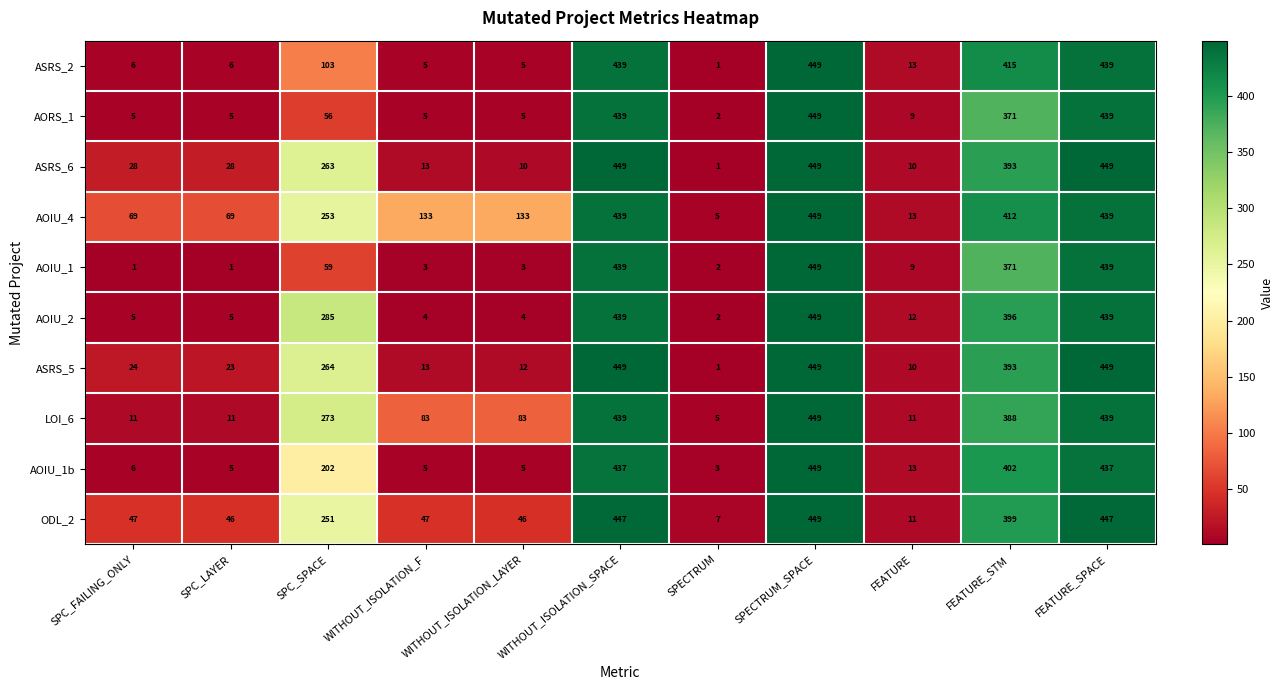

How many series are shown in this chart?

10